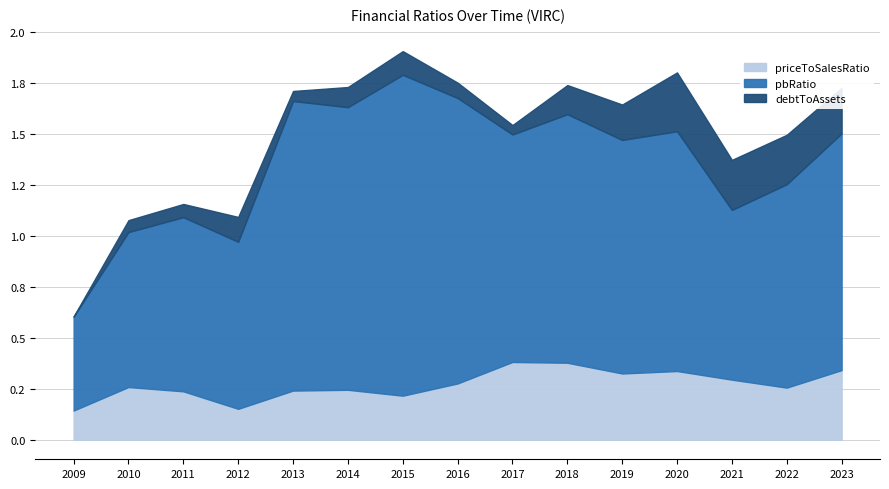

What is the difference between the highest and lowest values at 2022?

0.8